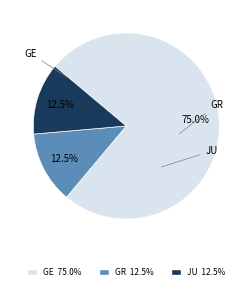

Which category has the biggest portion of the pie?

GE